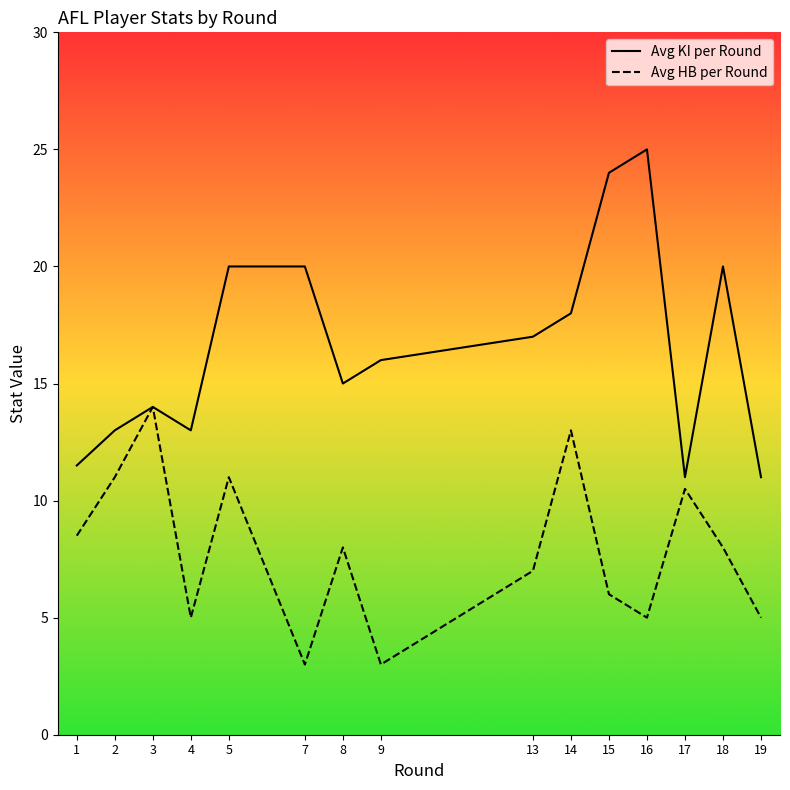

Reading left to right, list all the values displayed in this chart.

Avg KI per Round: 1=11.5	2=13.0	3=14.0	4=13.0	5=20.0	7=20.0	8=15.0	9=16.0	13=17.0	14=18.0	15=24.0	16=25.0	17=11.0	18=20.0	19=11.0
Avg HB per Round: 1=8.5	2=11.0	3=14.0	4=5.0	5=11.0	7=3.0	8=8.0	9=3.0	13=7.0	14=13.0	15=6.0	16=5.0	17=10.5	18=8.0	19=5.0